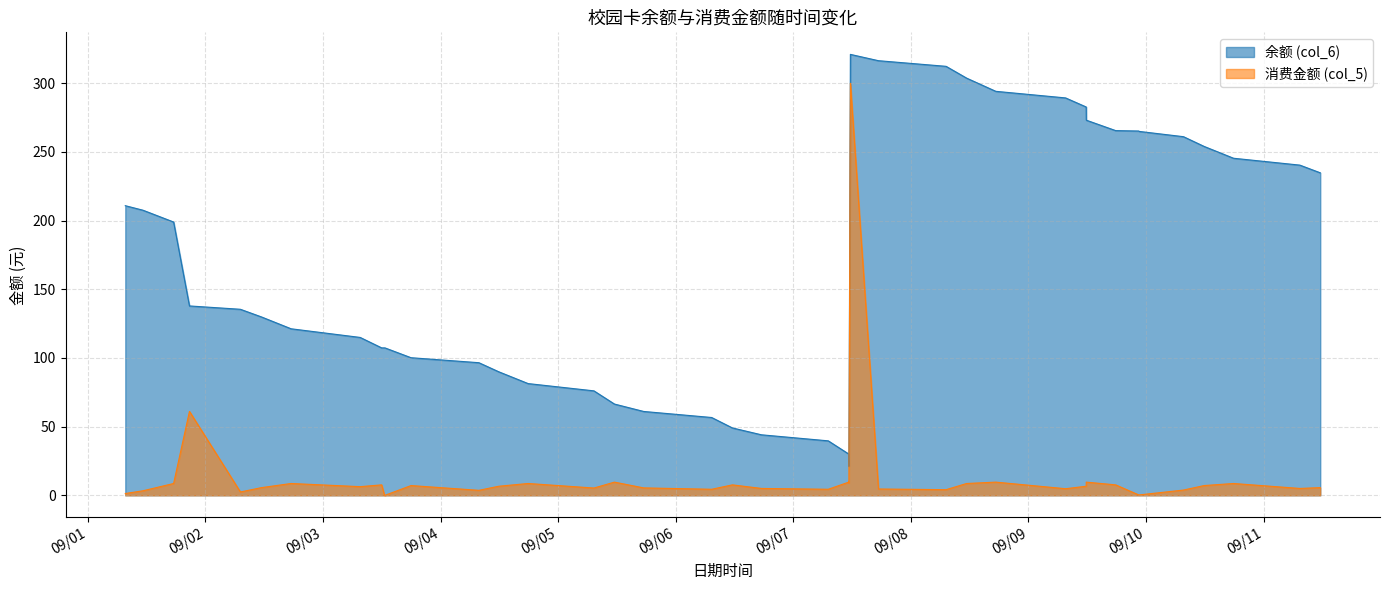

Rank the series by their average value, from highest to lowest.

余额 (col_6), 消费金额 (col_5)